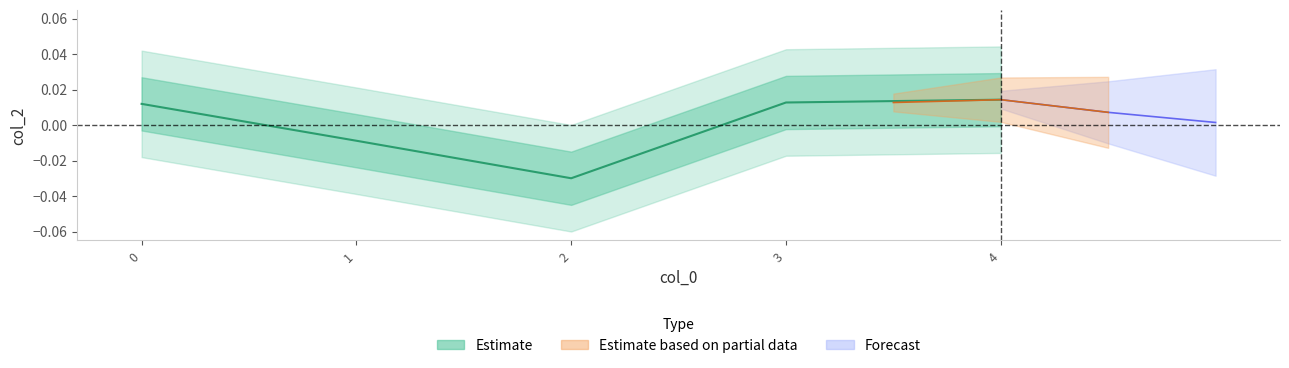

Is it true that the value at 0 is 0.0?

True